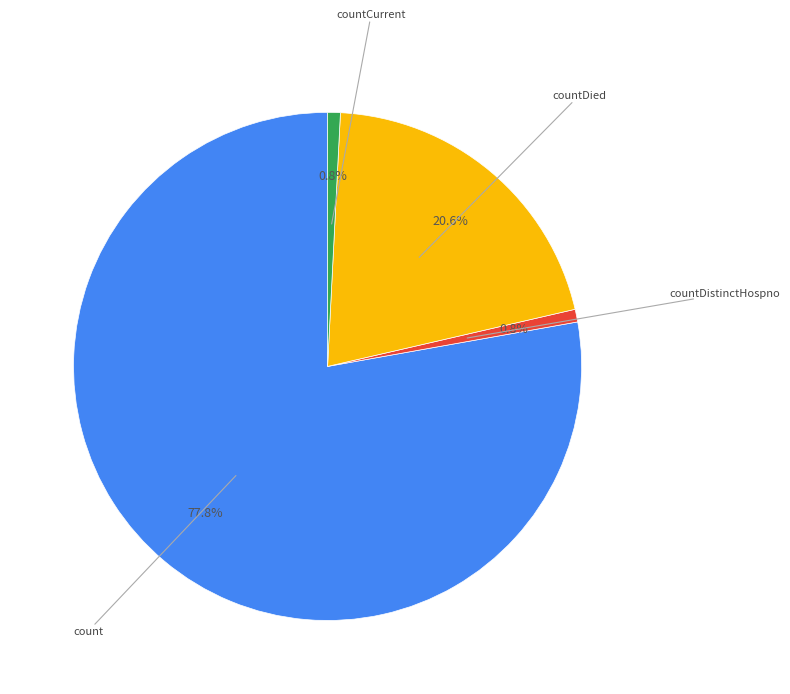

Does any single category account for the majority?

Yes